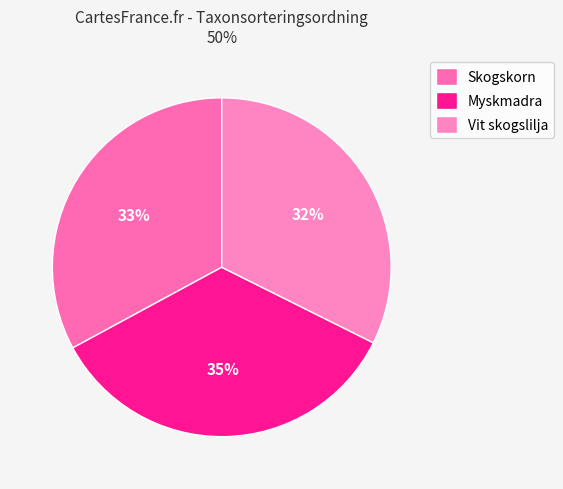

To the nearest percent, what portion does Myskmadra represent?

35%